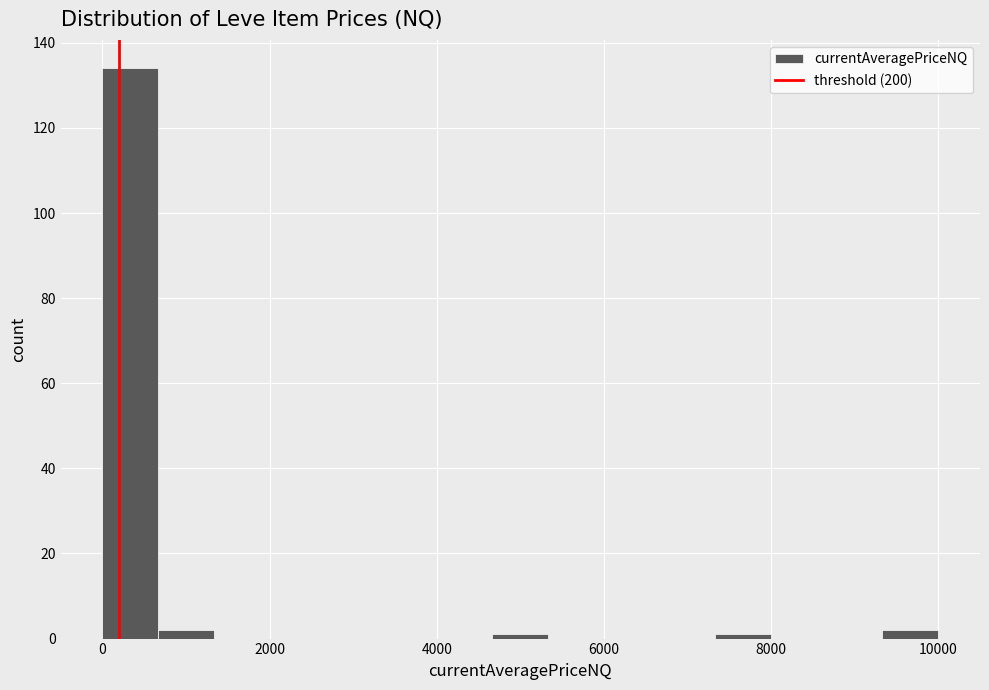

Around what value on the x-axis is the tallest bar? Give the approximate position of its centre, as read against the axis.

400